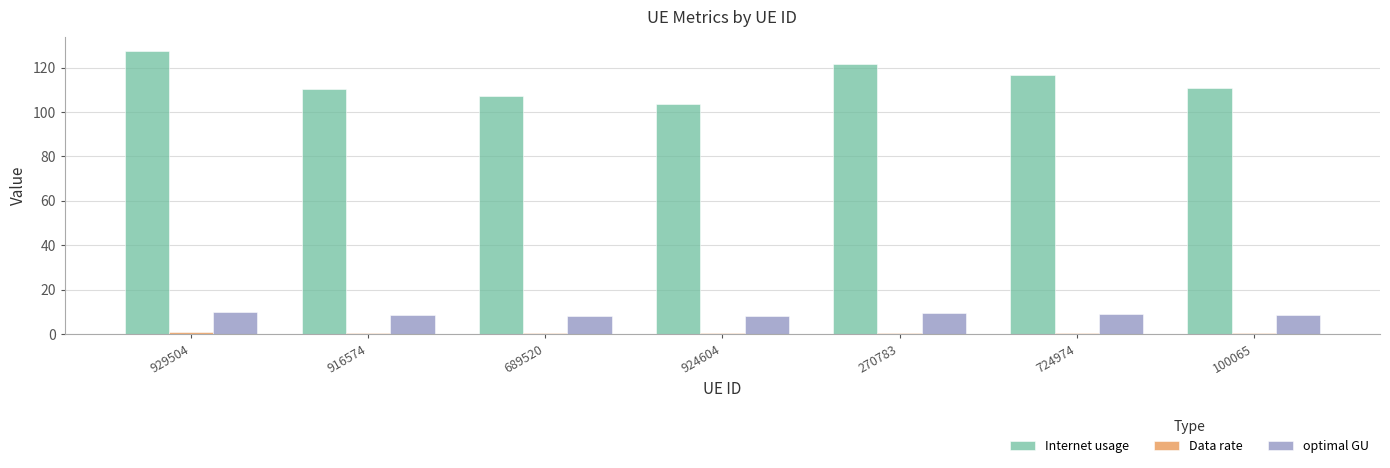

Are the bars horizontal?

No